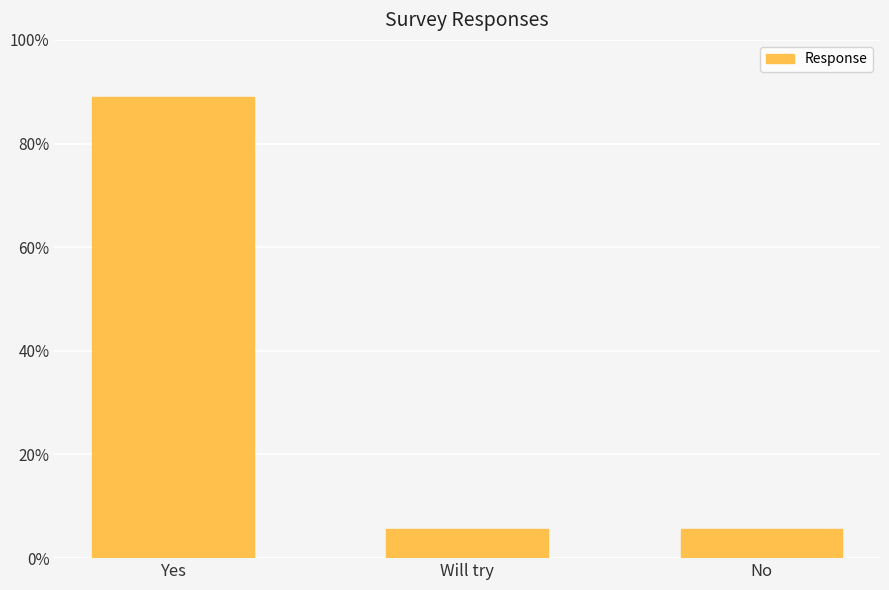

What is the sum of all values?

1.0